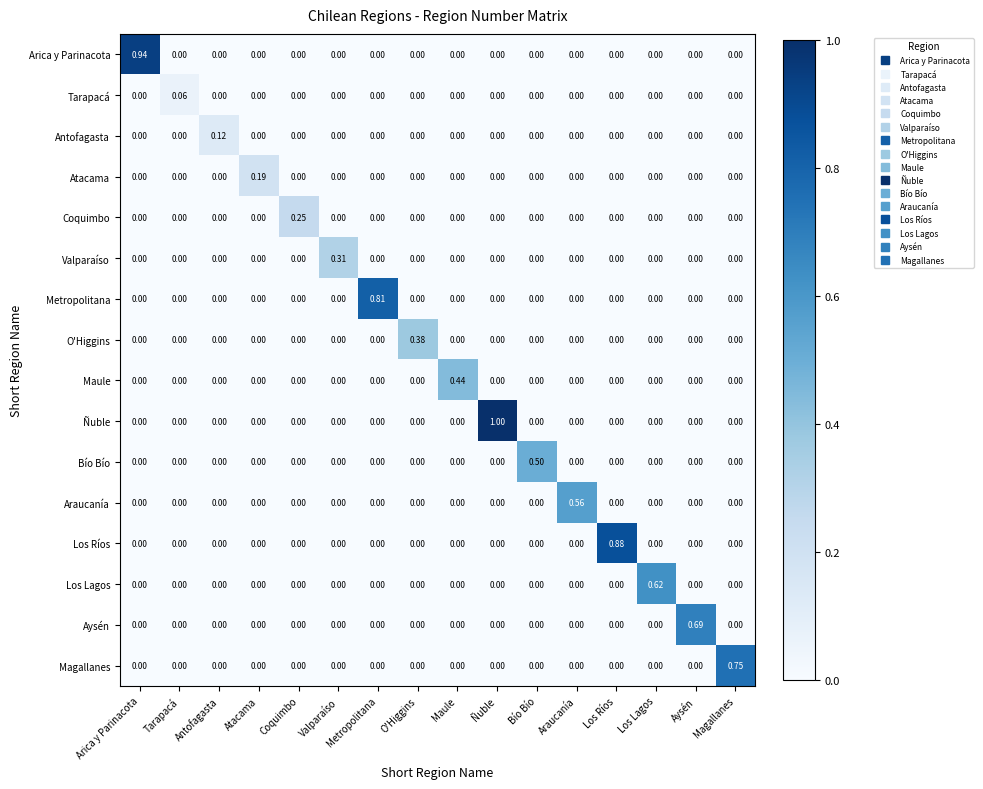

Rank the series by their maximum value, from highest to lowest.

Ñuble, Arica y Parinacota, Los Ríos, Metropolitana, Magallanes, Aysén, Los Lagos, Araucanía, Bío Bío, Maule, O'Higgins, Valparaíso, Coquimbo, Atacama, Antofagasta, Tarapacá